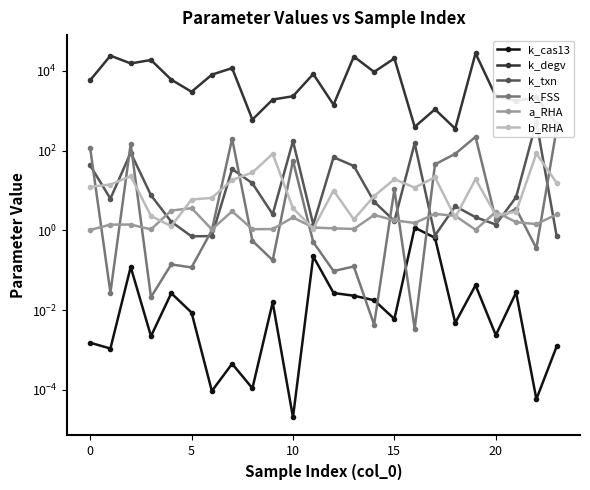

Reading left to right, list all the values displayed in this chart.

k_cas13: 0.0	0.0	0.1	0.0	0.0	0.0	0.0	0.0	0.0	0.0	0.0	0.2	0.0	0.0	0.0	0.0	1.2	0.6	0.0	0.0	0.0	0.0	0.0	0.0
k_degv: 5744.8	23811.1	15201.2	18547.3	5961.2	2962.0	7944.4	11628.5	595.1	1890.3	2290.3	8262.3	1403.0	22613.1	9322.3	20345.0	390.6	1076.9	352.4	27266.9	2282.1	1740.1	2182.7	463.7
k_txn: 42.3	6.2	88.2	7.6	1.6	0.7	0.7	34.3	15.1	2.5	173.1	1.4	67.8	41.0	5.2	1.7	152.4	0.7	4.0	2.1	1.4	6.8	522.6	0.7
k_FSS: 116.1	0.0	146.9	0.0	0.1	0.1	1.0	197.8	0.5	0.2	55.8	0.5	0.1	0.1	0.0	10.6	0.0	44.9	82.6	220.0	1.9	3.5	0.4	354.7
a_RHA: 1.0	1.4	1.4	1.1	3.1	3.6	1.1	3.0	1.1	1.1	2.1	1.2	1.1	1.1	2.4	1.8	1.5	2.6	2.3	1.0	2.9	1.6	1.4	2.5
b_RHA: 12.3	14.0	22.8	2.3	1.3	5.9	6.5	18.3	28.1	82.7	3.6	1.1	9.9	1.9	7.2	19.1	11.8	21.3	2.1	19.2	2.4	2.9	84.5	15.4